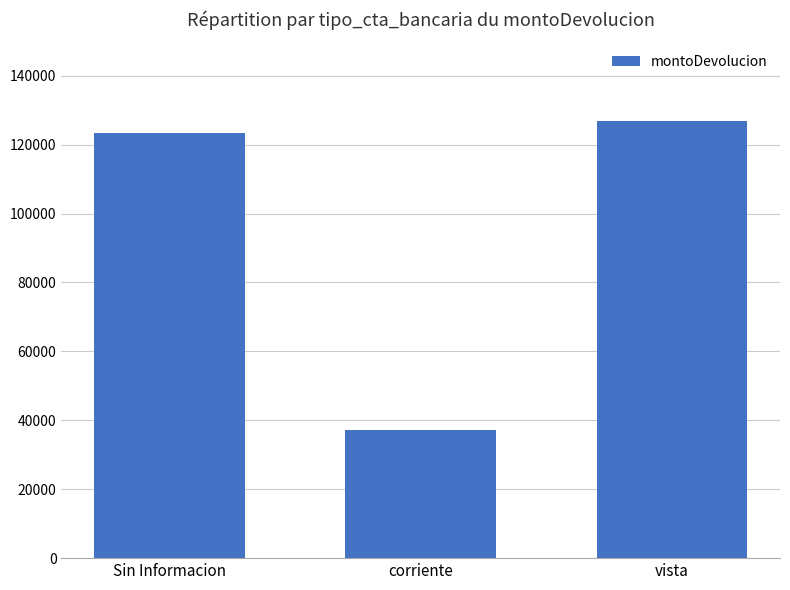

Are the bars horizontal?

No